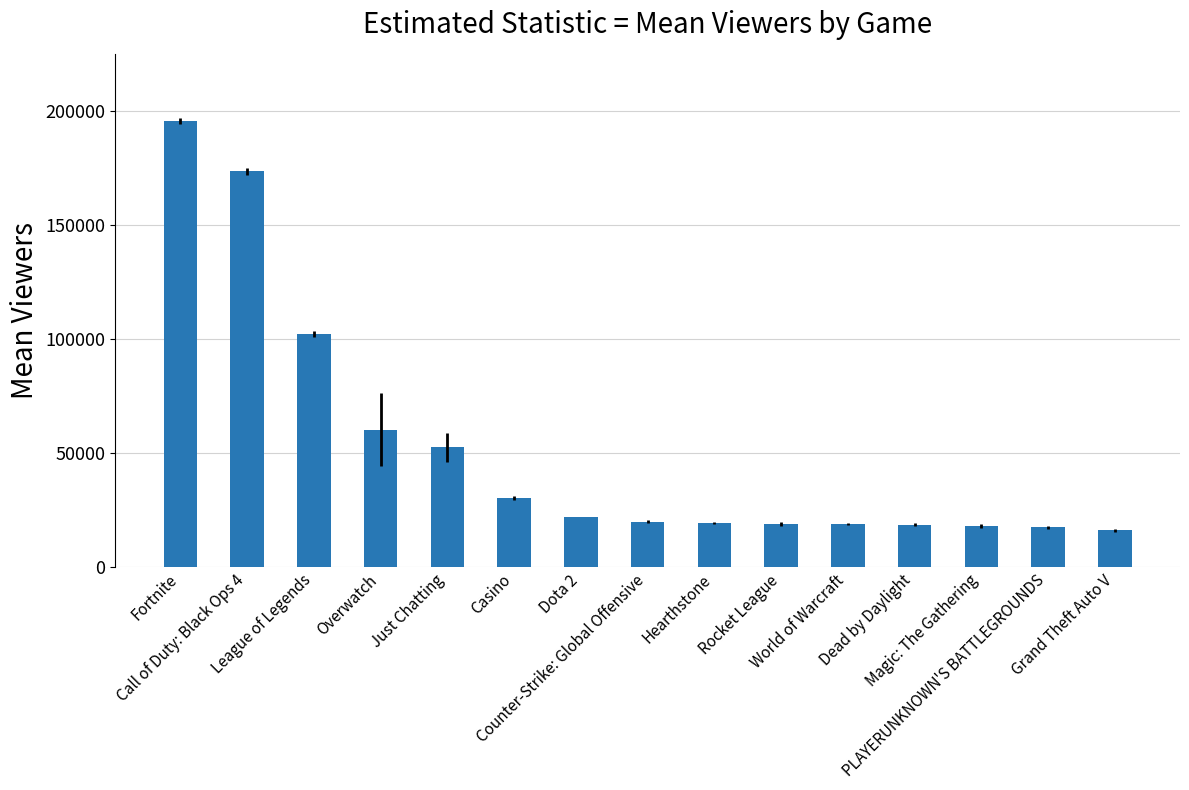

What is the maximum value shown in the chart?

195801